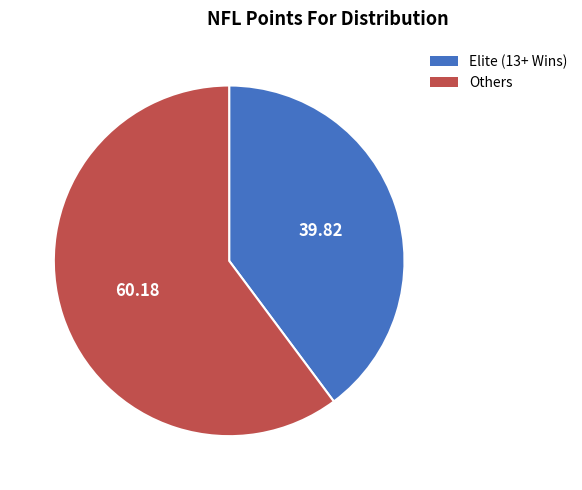

Is there any slice that represents more than half of the pie?

Yes